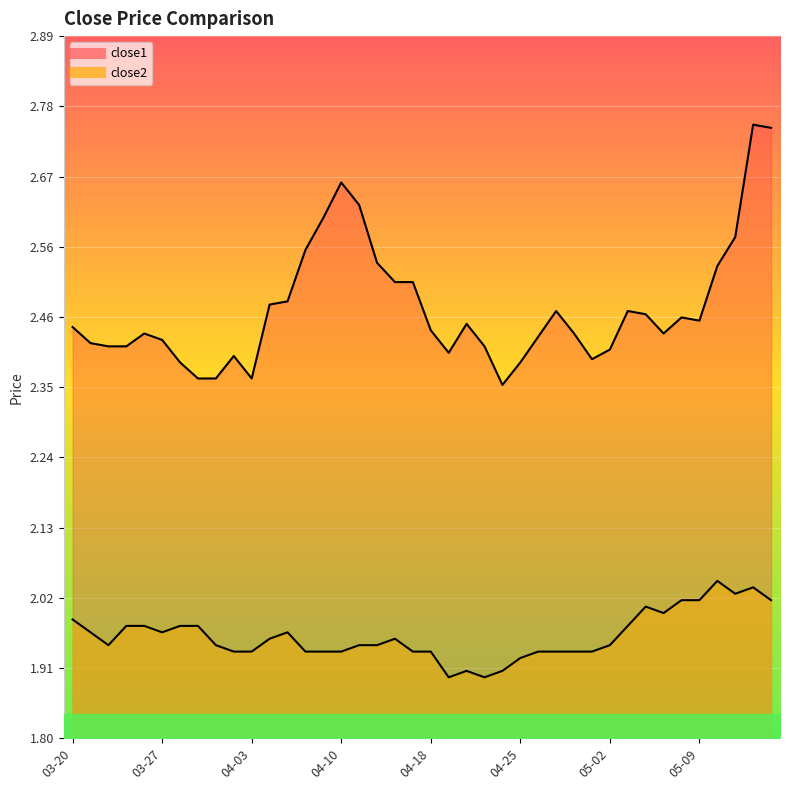

The value of close2 at 2017-05-01 is 1.9. True or false?

True